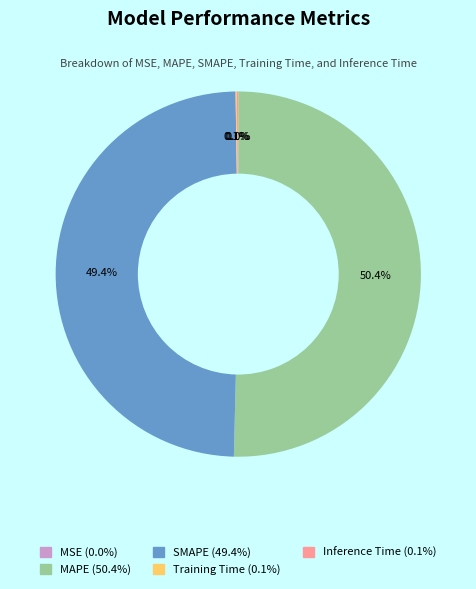

Between MAPE and SMAPE, which is larger?

MAPE